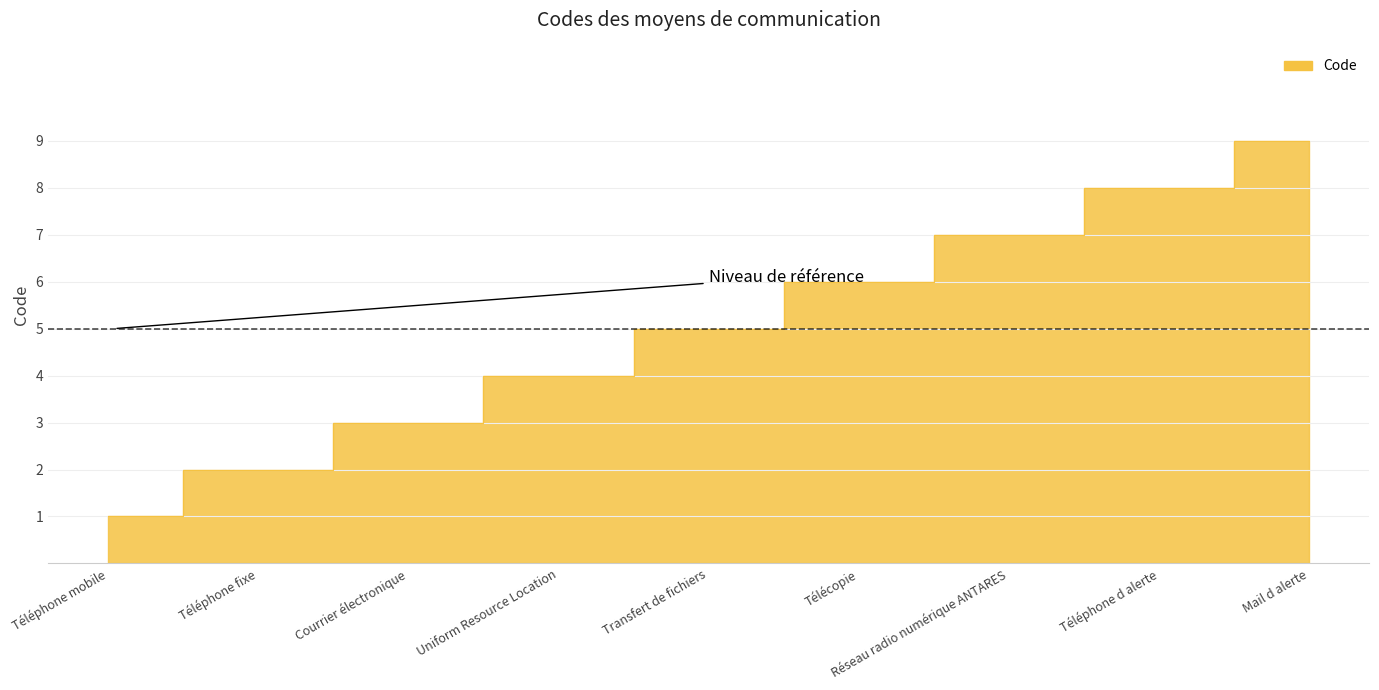

Rank the categories by value from lowest to highest.

Téléphone mobile, Téléphone fixe, Courrier électronique, Uniform Resource Location, Transfert de fichiers, Télécopie, Réseau radio numérique ANTARES, Téléphone d alerte, Mail d alerte